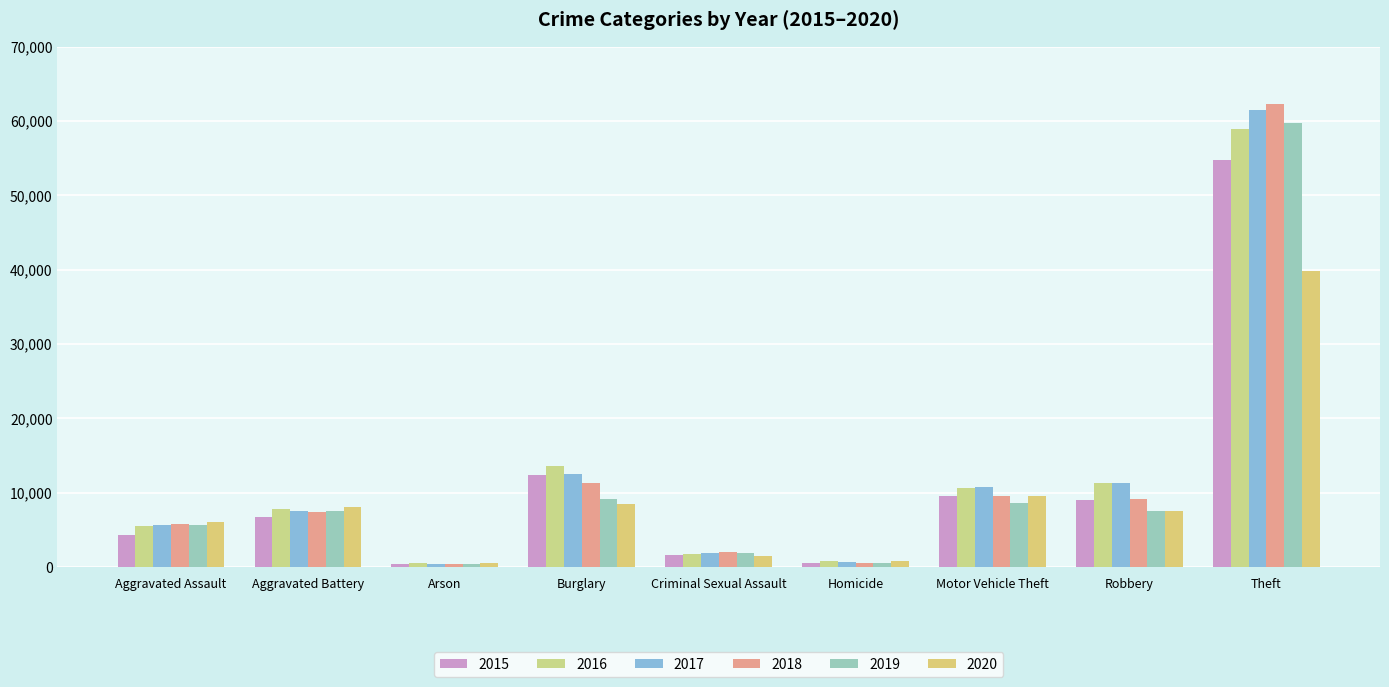

How many data points in 2015 are less than 6737?

4